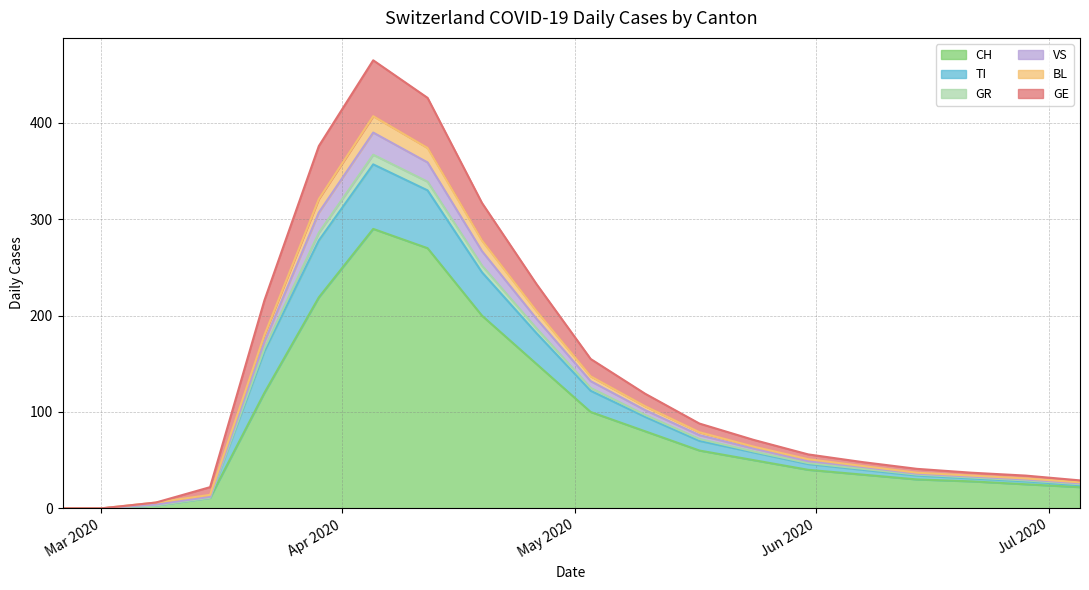

Where does the CH series first go above 50?

2020-03-22